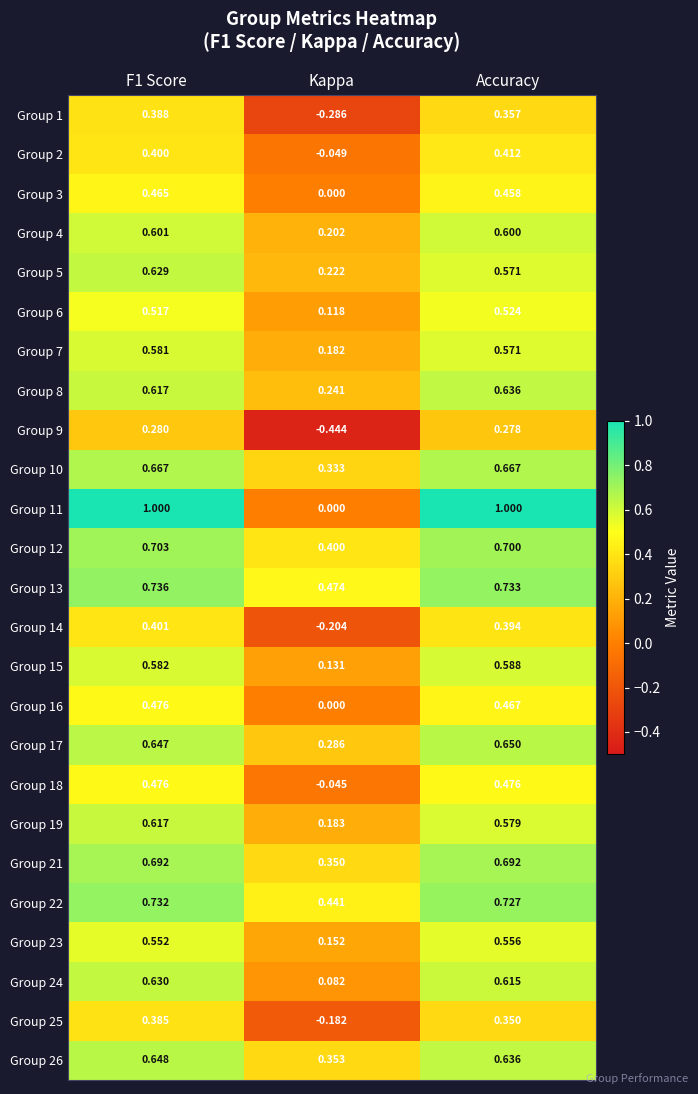

At which category does the chart reach its minimum across all series?

Kappa